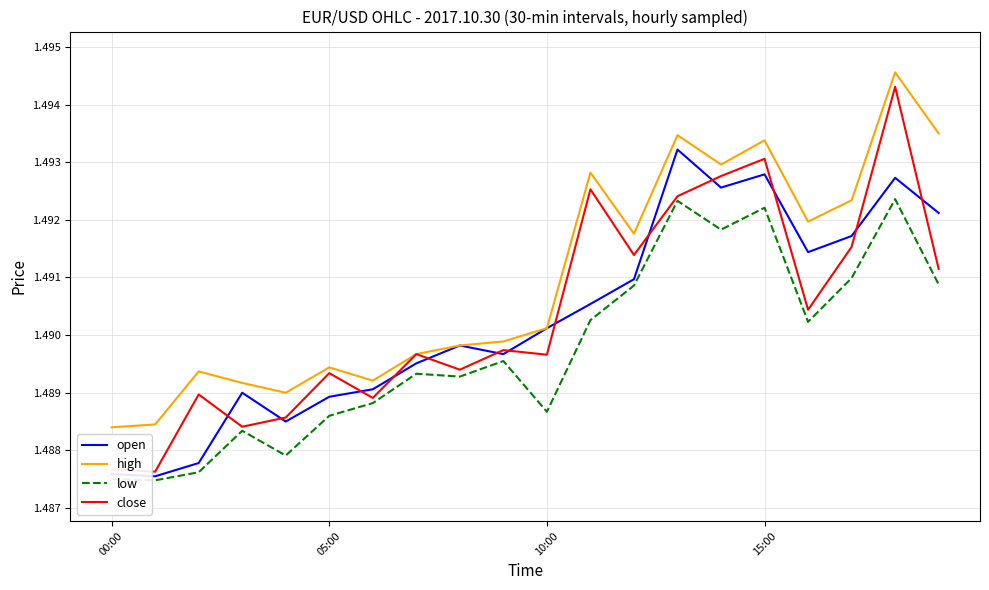

Which series has the largest total across all categories?

high